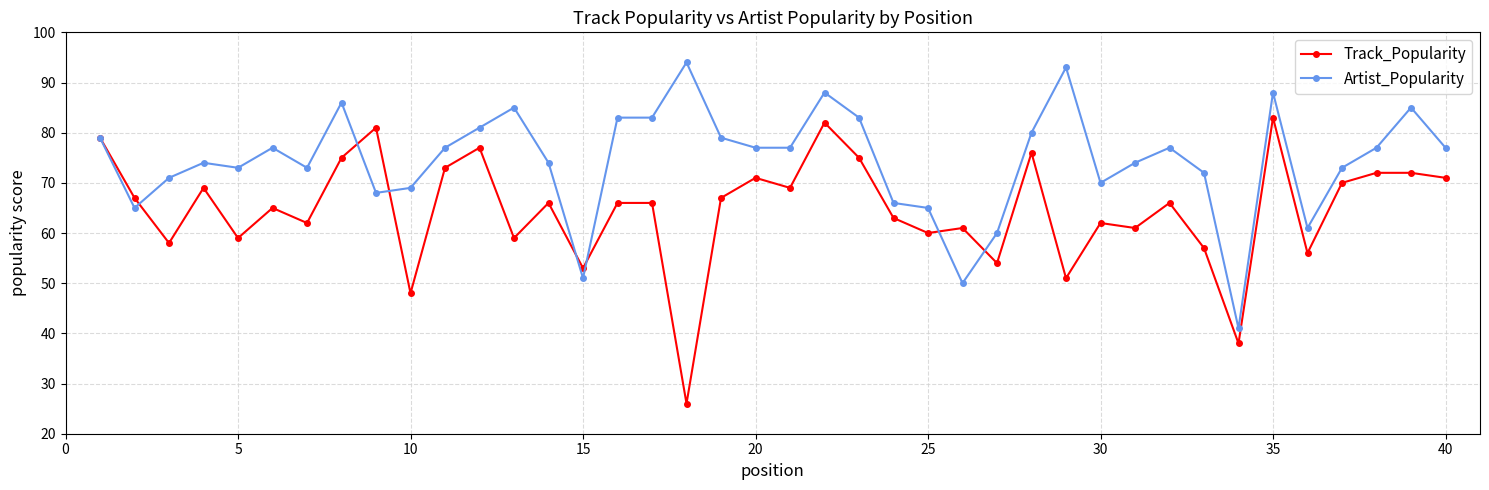

List the series in order of their overall mean, highest first.

Artist_Popularity, Track_Popularity